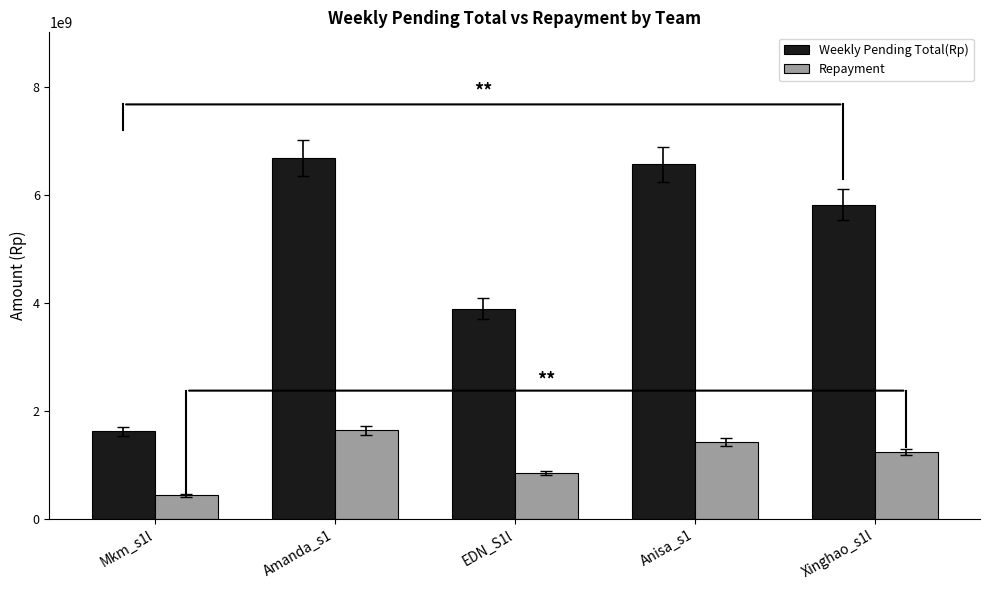

Rank the series at Anisa_s1 from lowest to highest value.

Repayment, Weekly Pending Total(Rp)